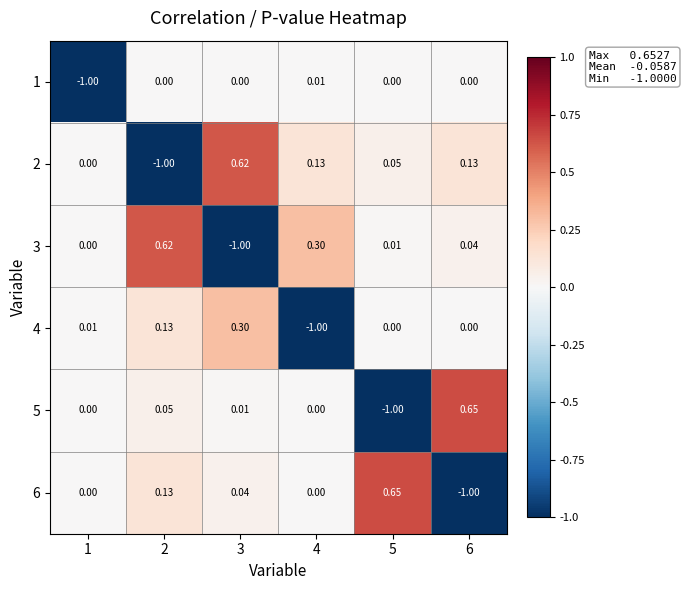

Is the value of 6 at 4 greater than the value of 3 at 2?

No